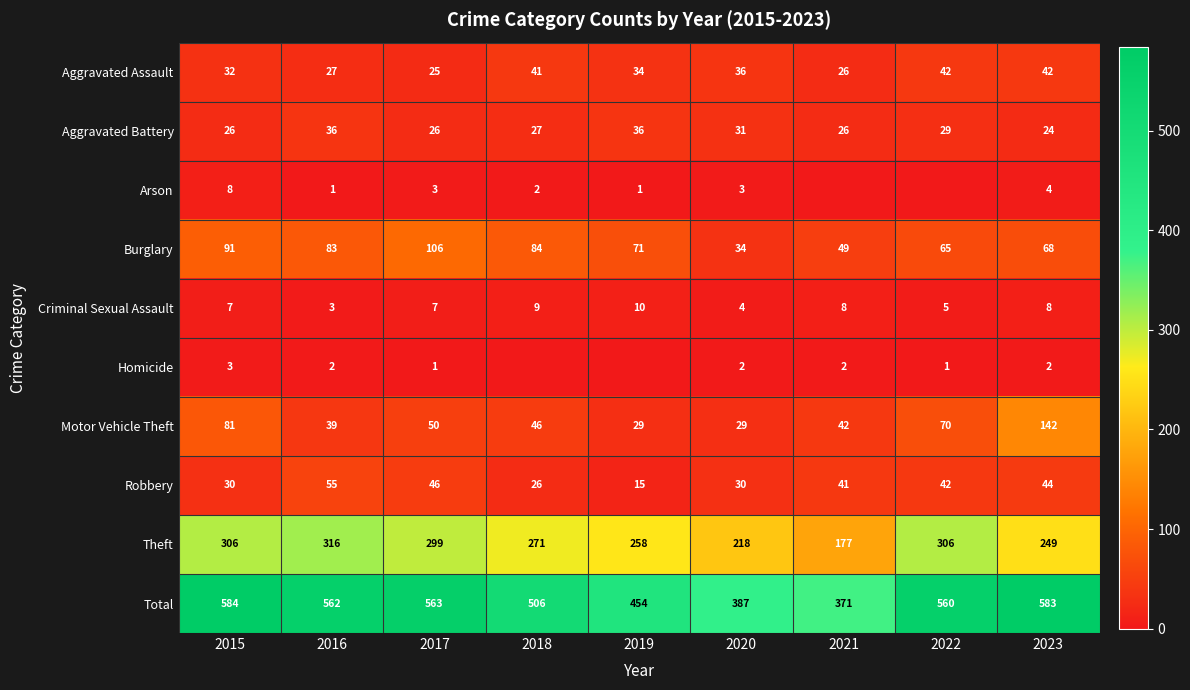

What is the sum of the Aggravated Battery values at 2015 and 2020?

57